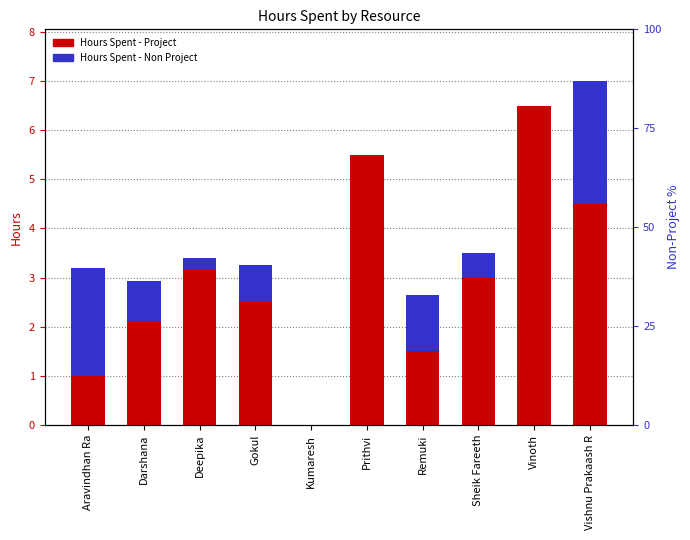

What is the total value across all series at Aravindhan Ra?

3.2